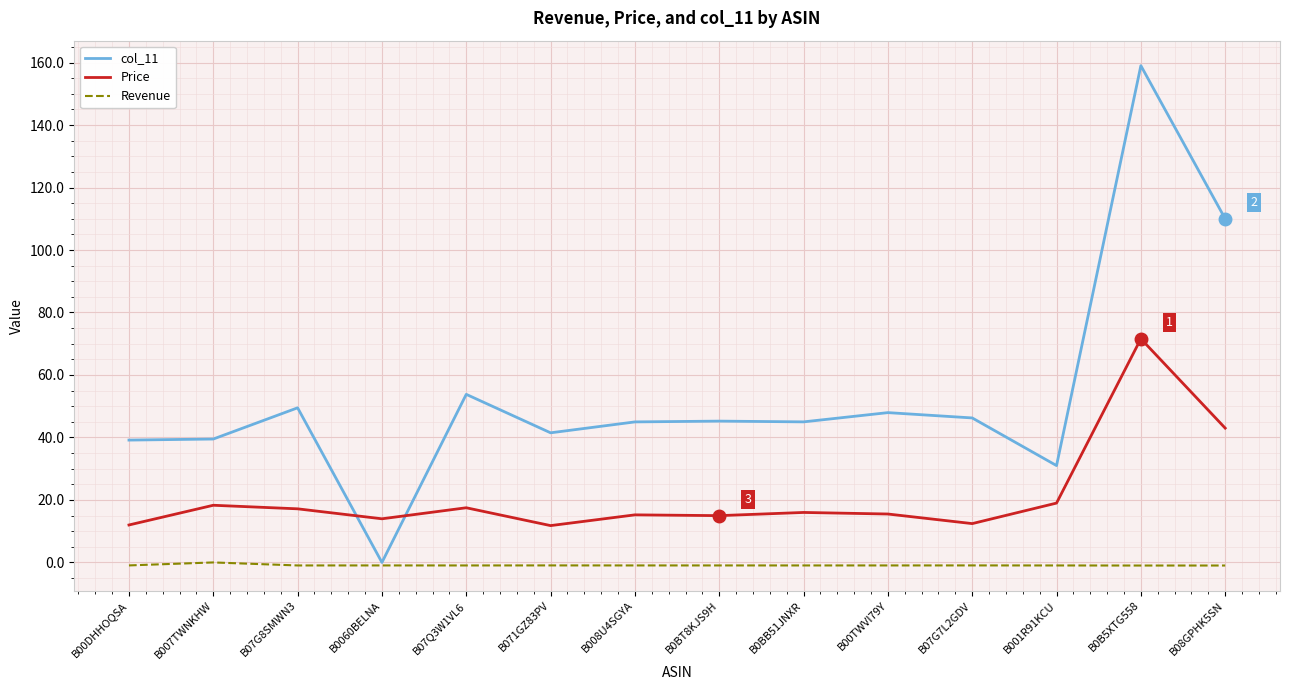

The value of col_11 at B08GPHK5SN is 110.0. True or false?

True